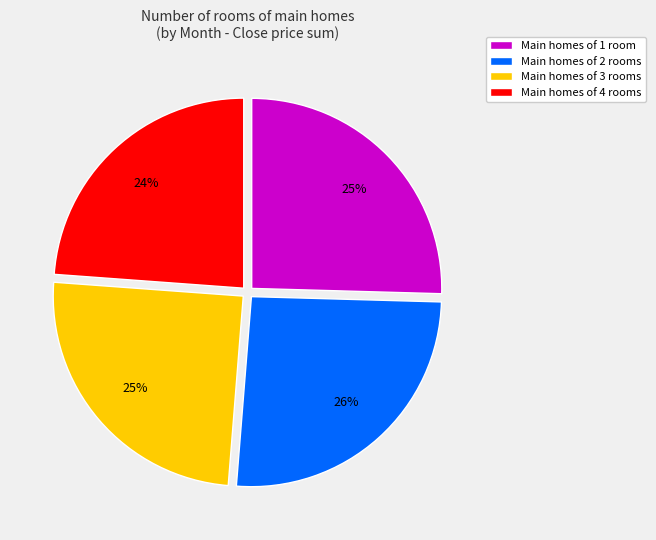

Is there any slice that represents more than half of the pie?

No